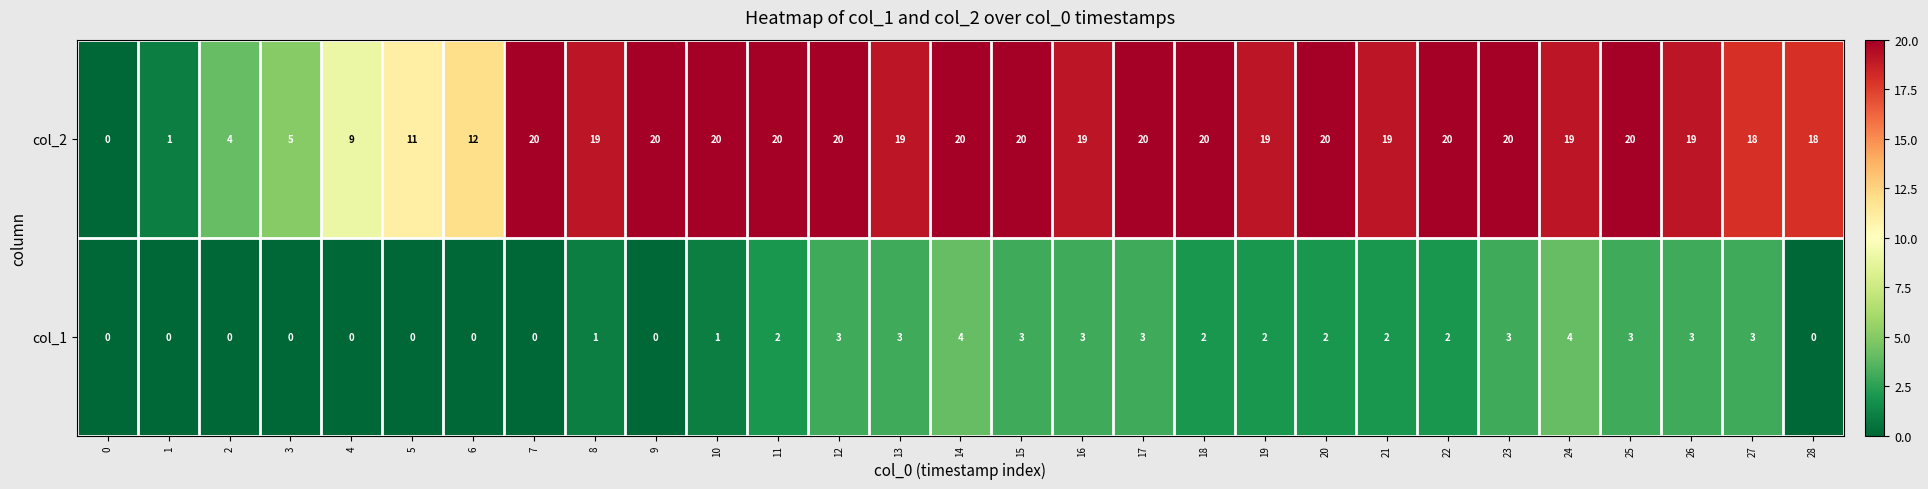

Which series has the largest total across all categories?

col_2